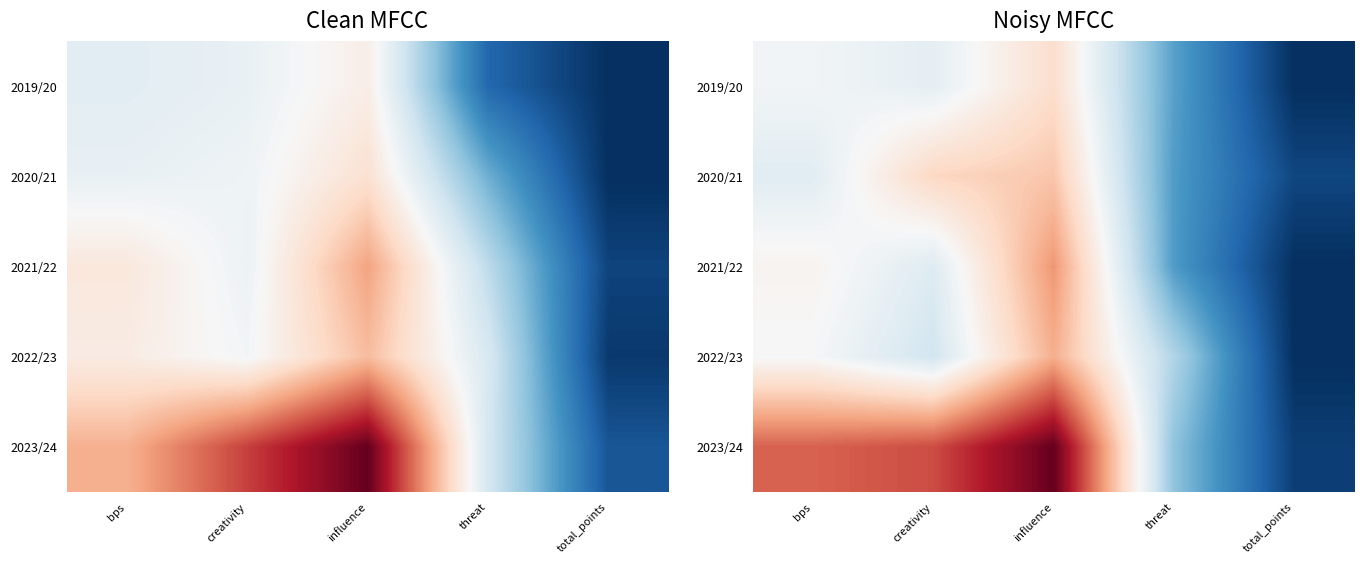

Is it true that 2023/24 equals 0.8 at creativity?

True